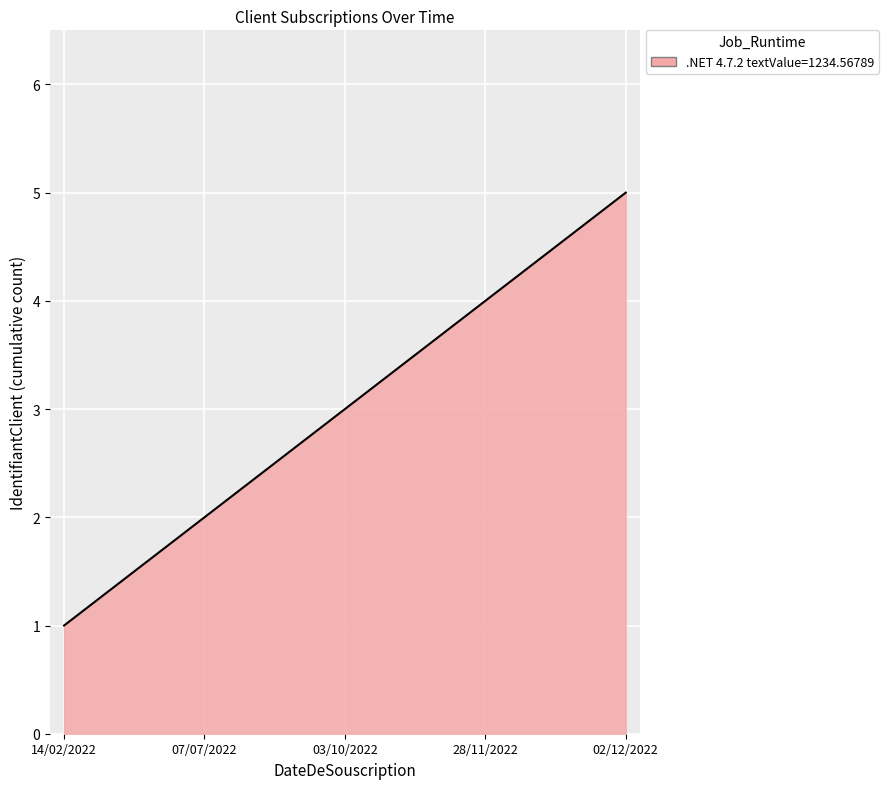

What is the maximum value shown in the chart?

5.0